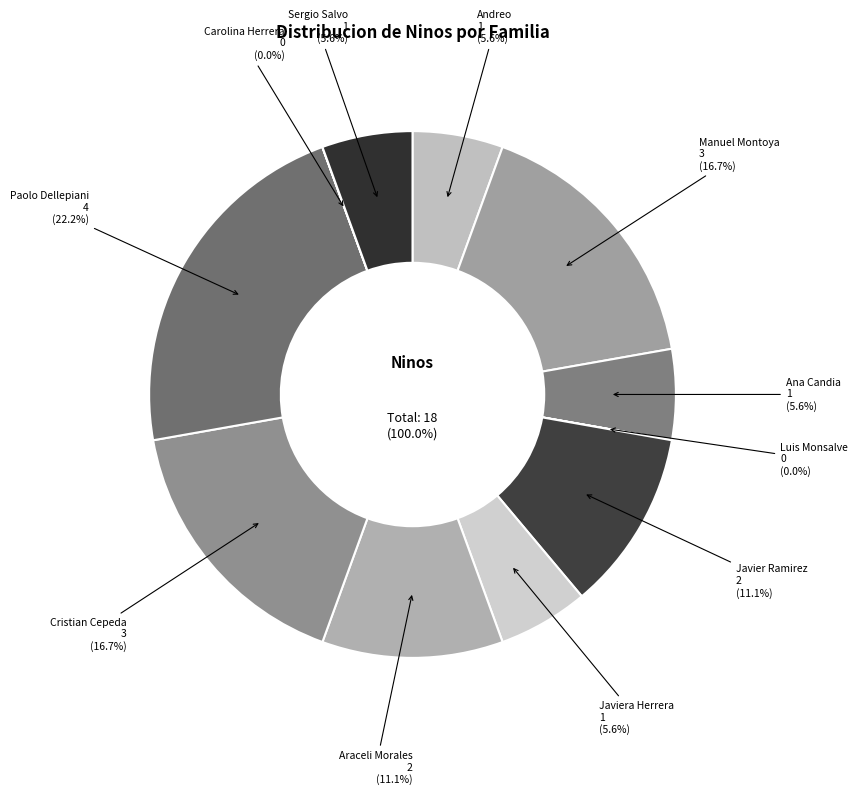

Between Javier Ramirez and Luis Monsalve, which is larger?

Javier Ramirez